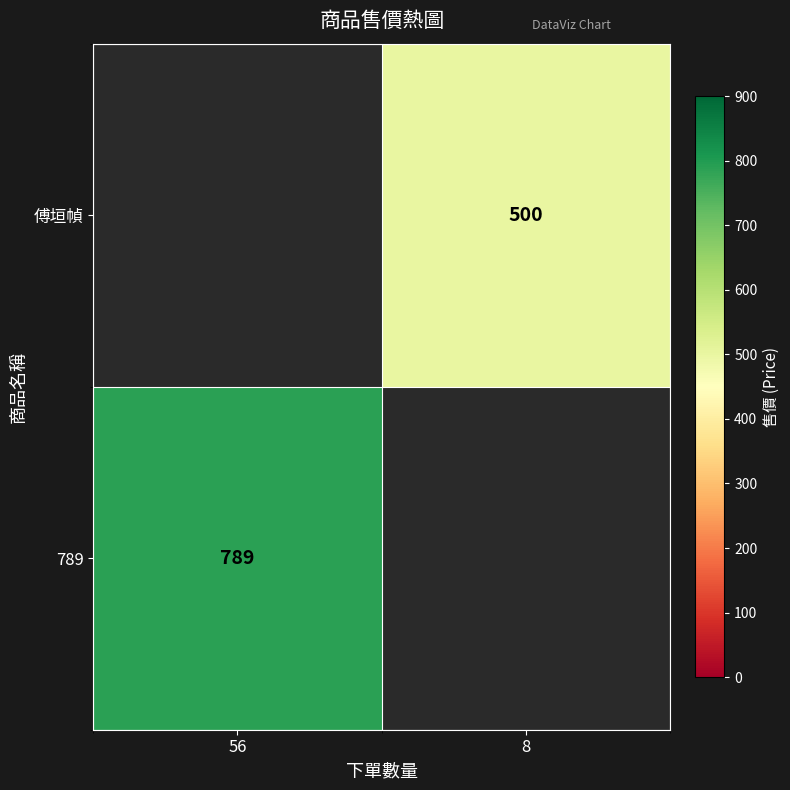

True or false: 789 has a value of 510 at 56.

False